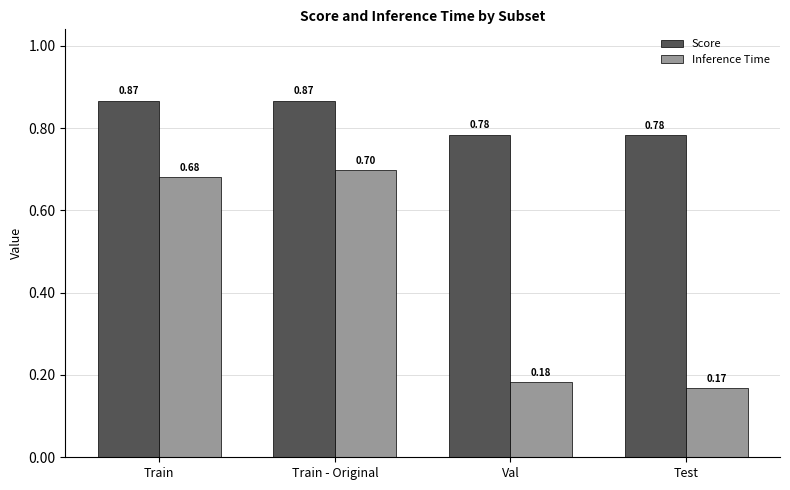

Which series has the largest range (max minus min)?

Inference Time